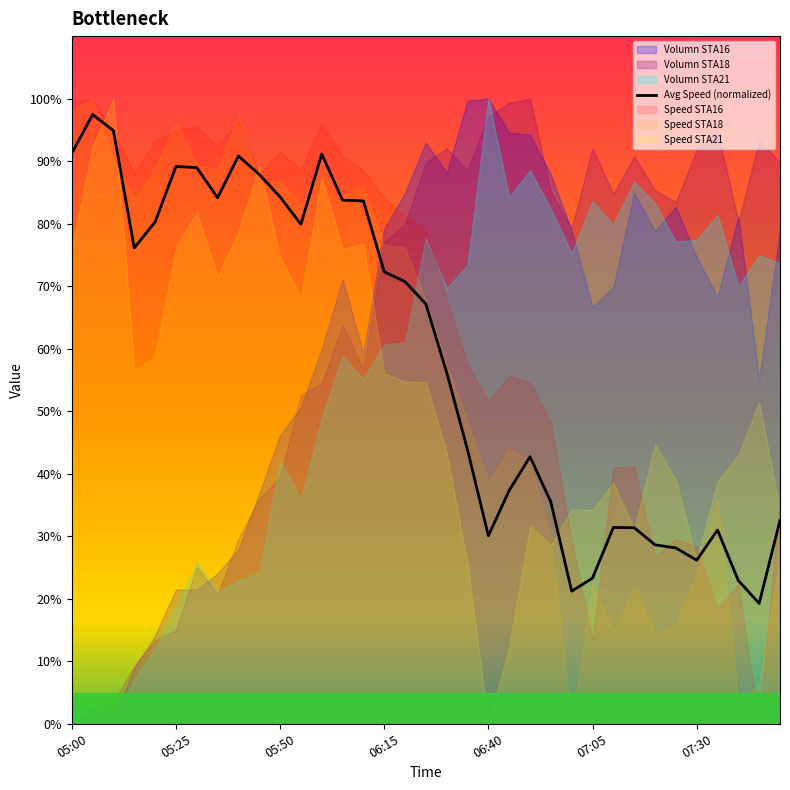

What is the maximum value for Avg Speed (normalized)?

97.5